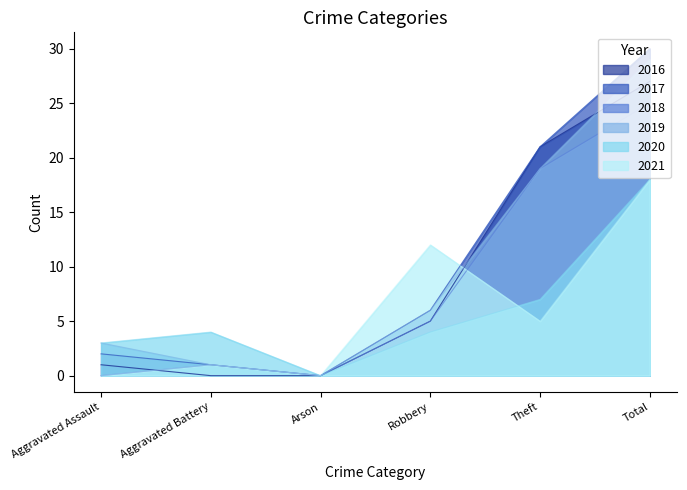

Reading left to right, transcribe all the data shown in this chart.

2016: 1	0	0	5	21	27
2017: 2	1	0	6	21	30
2018: 0	1	0	5	19	25
2019: 3	1	0	6	19	29
2020: 3	4	0	4	7	18
2021: 0	1	0	12	5	18